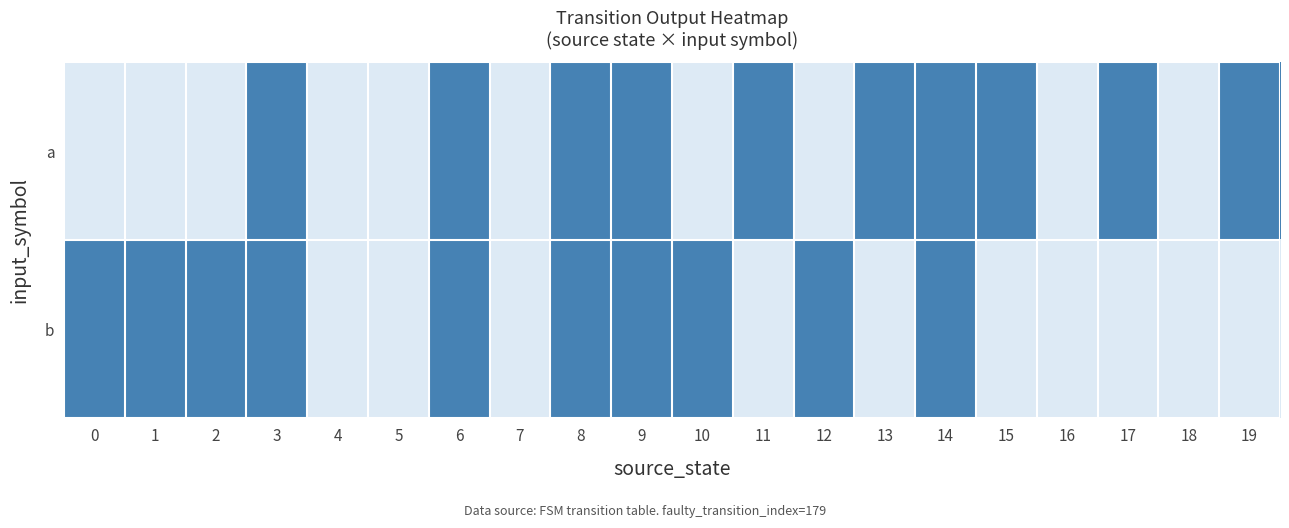

Reading left to right, transcribe all the data shown in this chart.

a: 0=0	1=0	2=0	3=1	4=0	5=0	6=1	7=0	8=1	9=1	10=0	11=1	12=0	13=1	14=1	15=1	16=0	17=1	18=0	19=1
b: 0=1	1=1	2=1	3=1	4=0	5=0	6=1	7=0	8=1	9=1	10=1	11=0	12=1	13=0	14=1	15=0	16=0	17=0	18=0	19=0